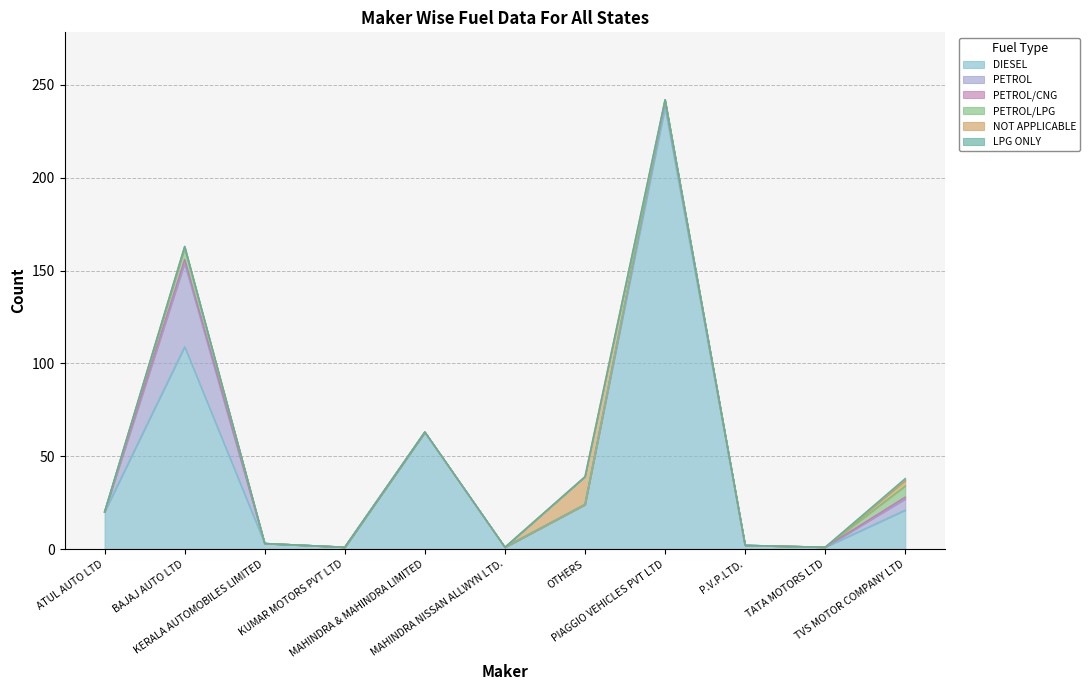

How many data points in DIESEL are less than 20?

5